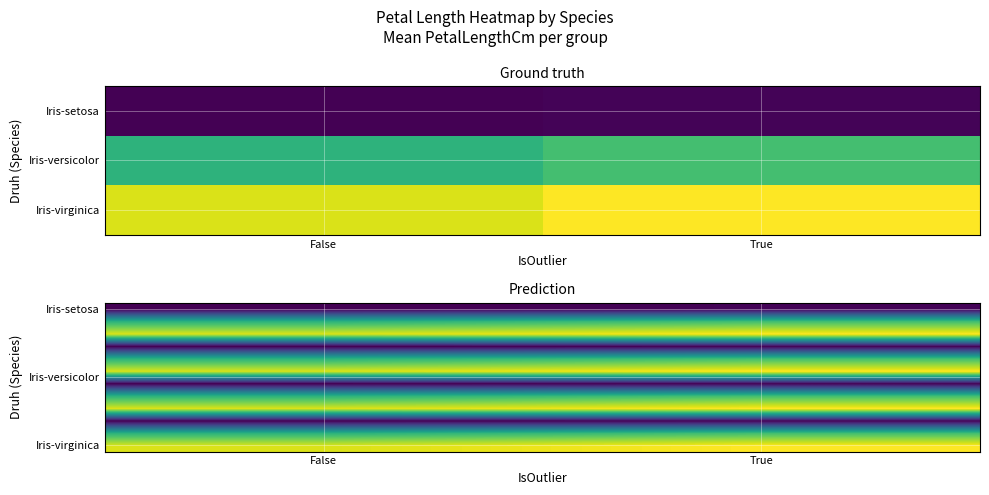

Is it true that Iris-setosa equals 1.5 at True?

True